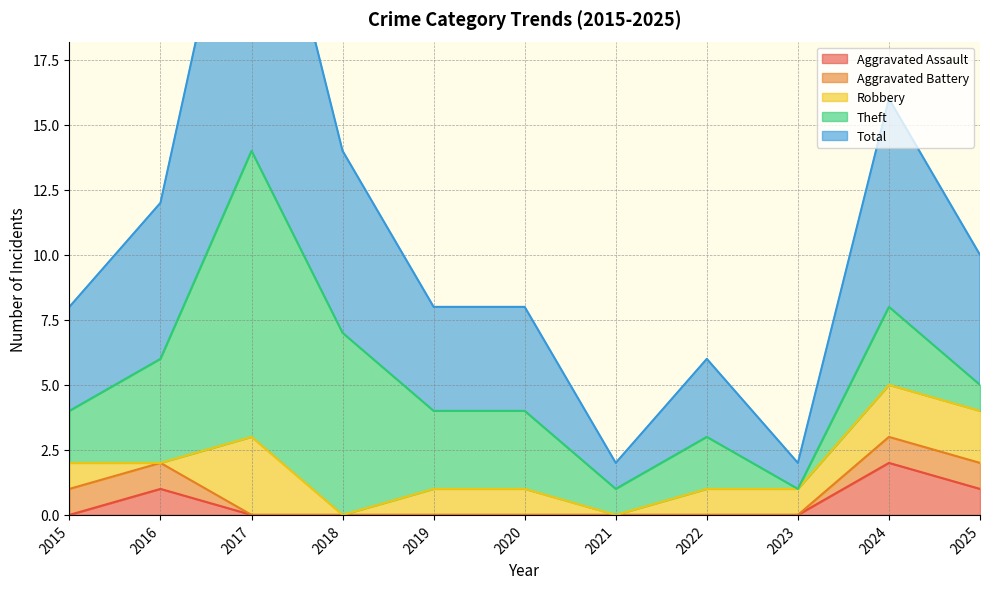

At which label does Aggravated Assault reach its peak?

2024